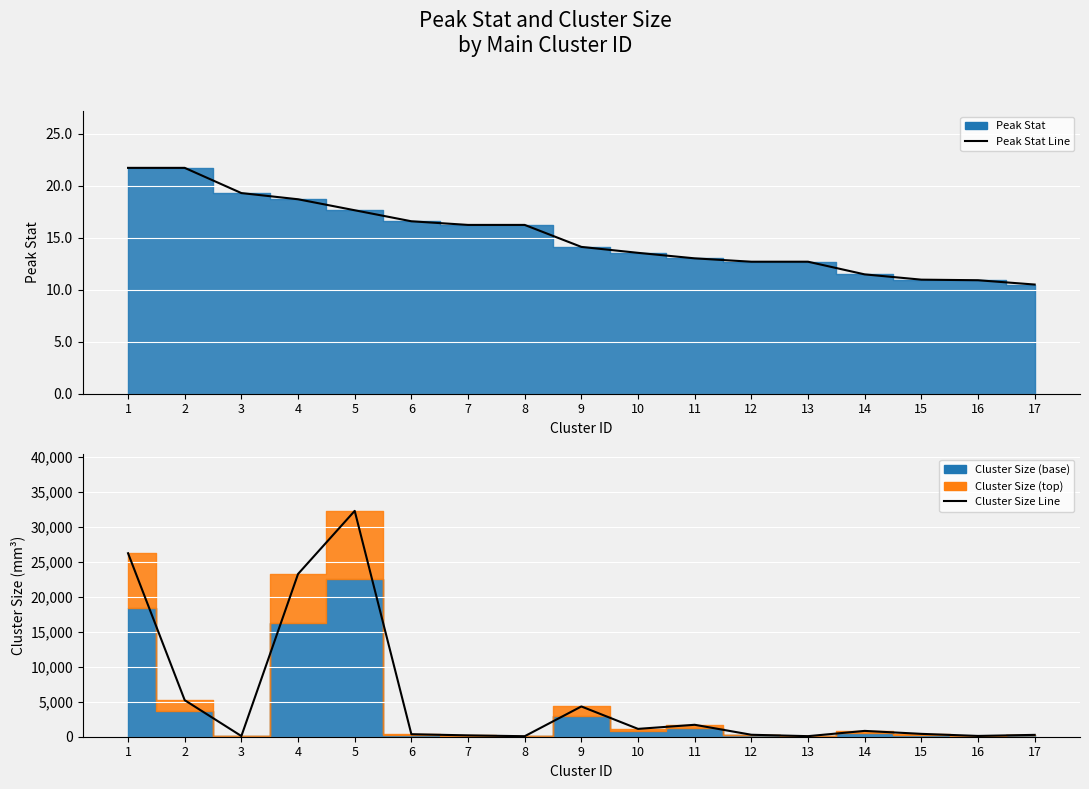

List the labels in order of Cluster Size Line value, largest first.

5, 1, 4, 2, 9, 11, 10, 14, 15, 6, 12, 17, 7, 16, 3, 13, 8